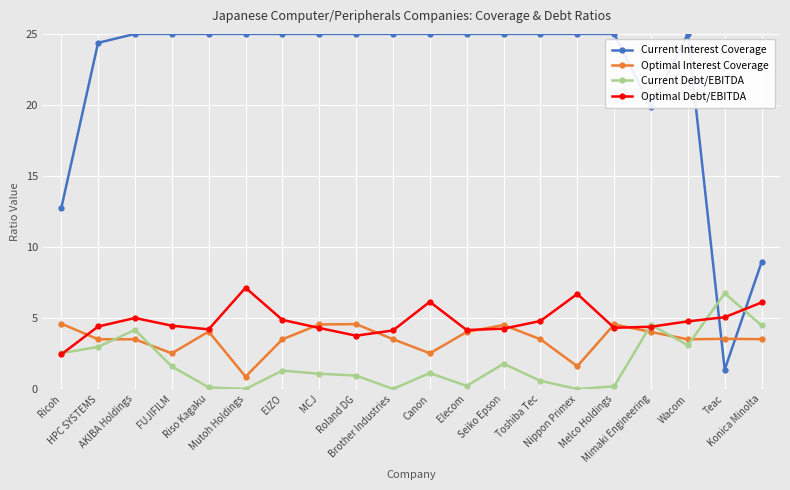

At which label is Current Interest Coverage closest to 13?

Ricoh